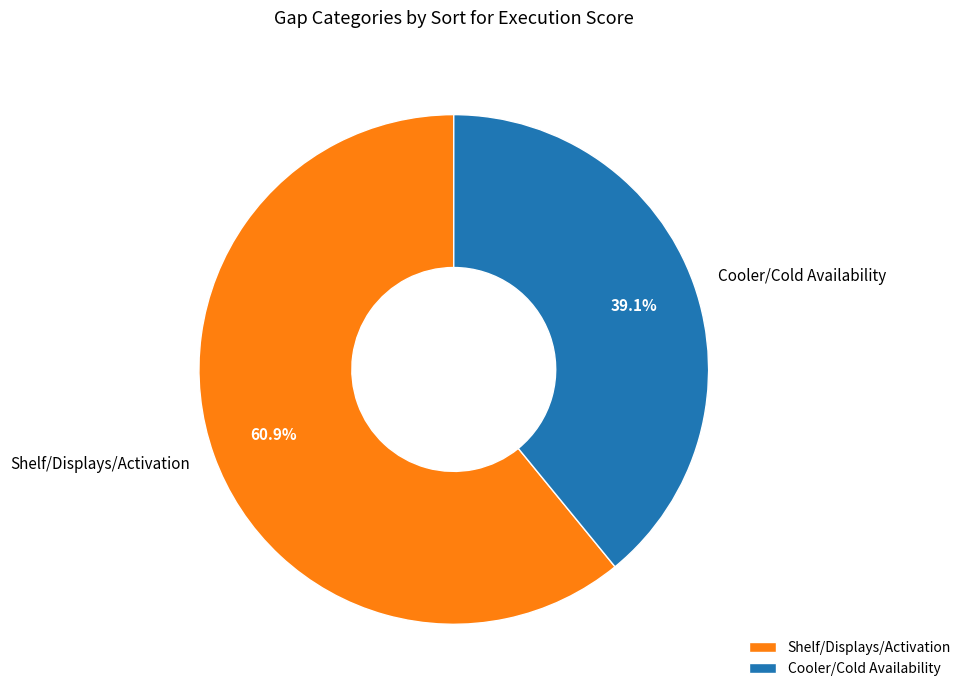

Which slice represents more than half of the pie?

Shelf/Displays/Activation